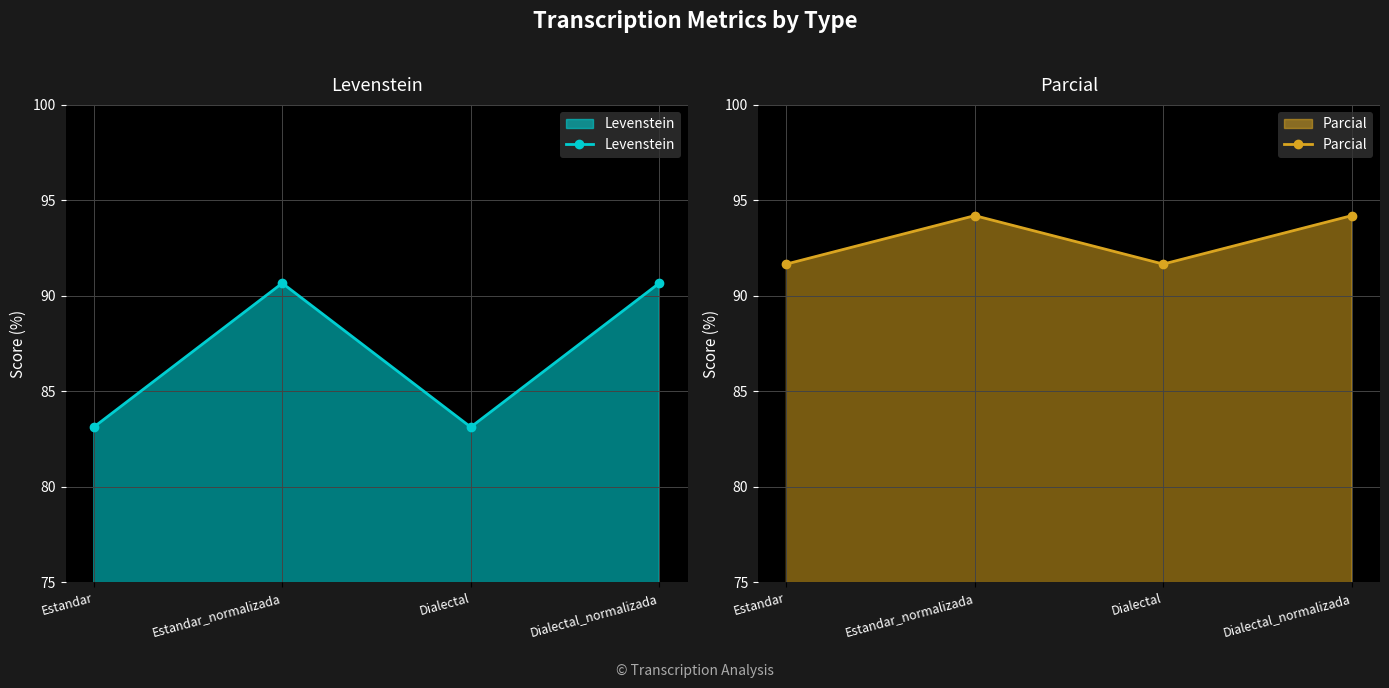

The value of Levenstein at Estandar_normalizada is 18.3. True or false?

False